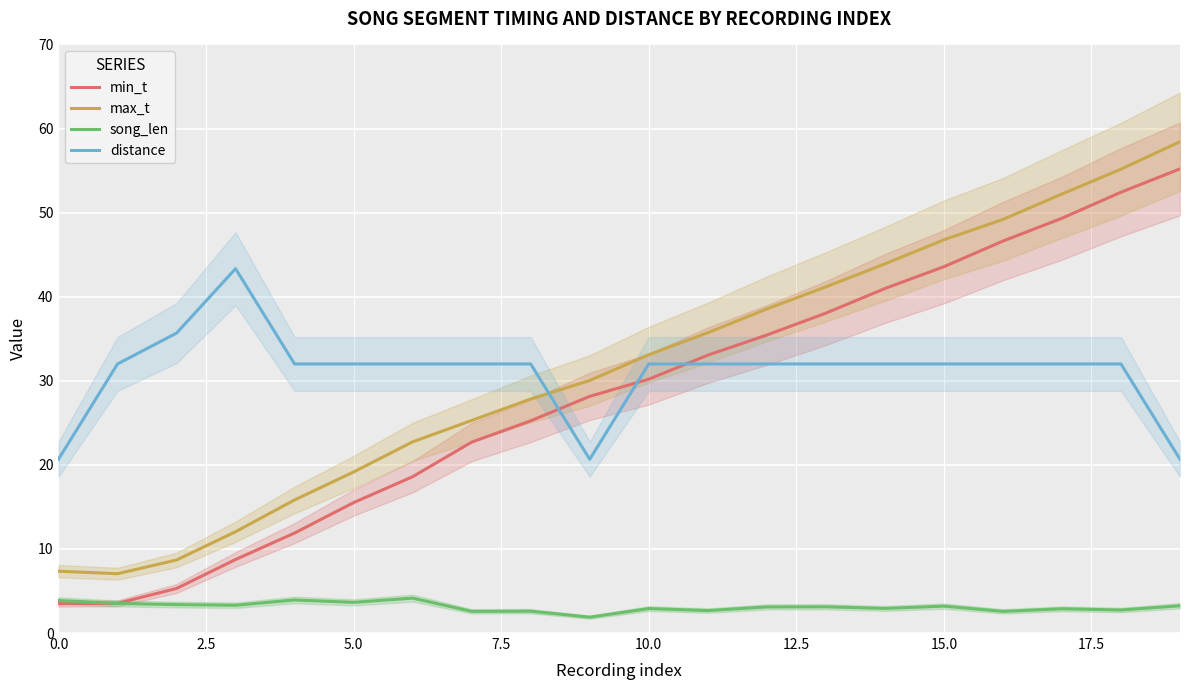

Is the value of song_len at 5.0 greater than the value of distance at 5.0?

No